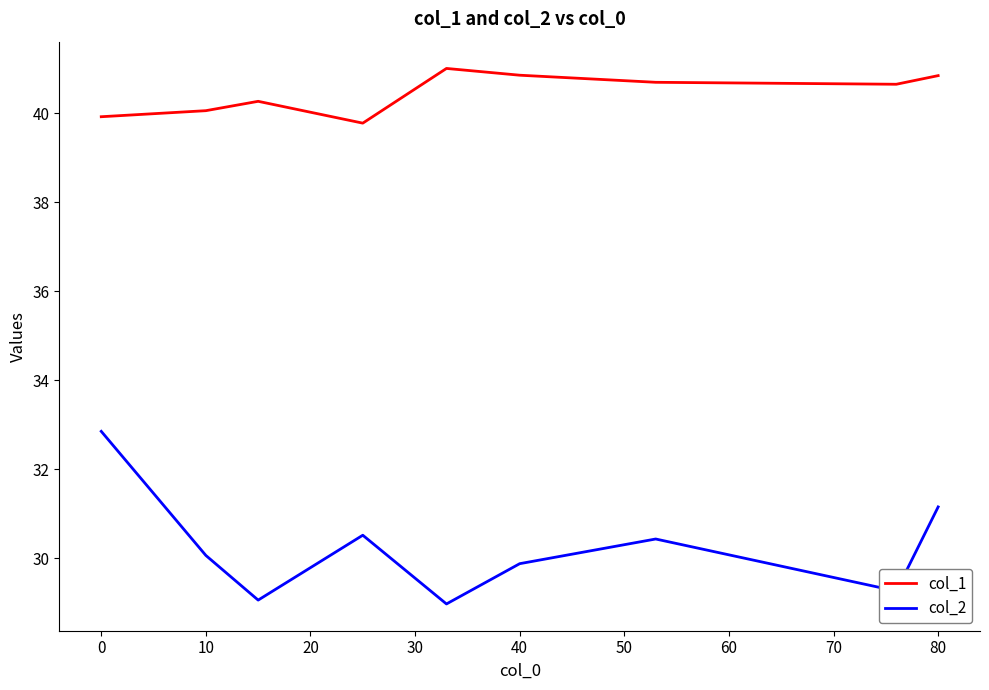

What is the difference between the second highest and minimum values in the col_2 series?

2.2